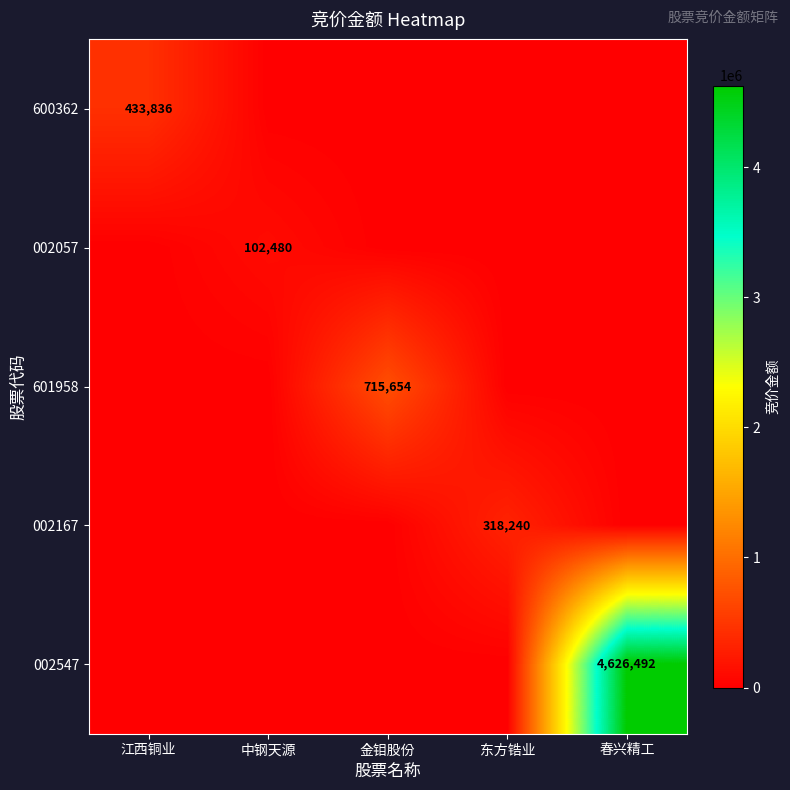

True or false: 002057 has a value of 46759 at 中钢天源.

False